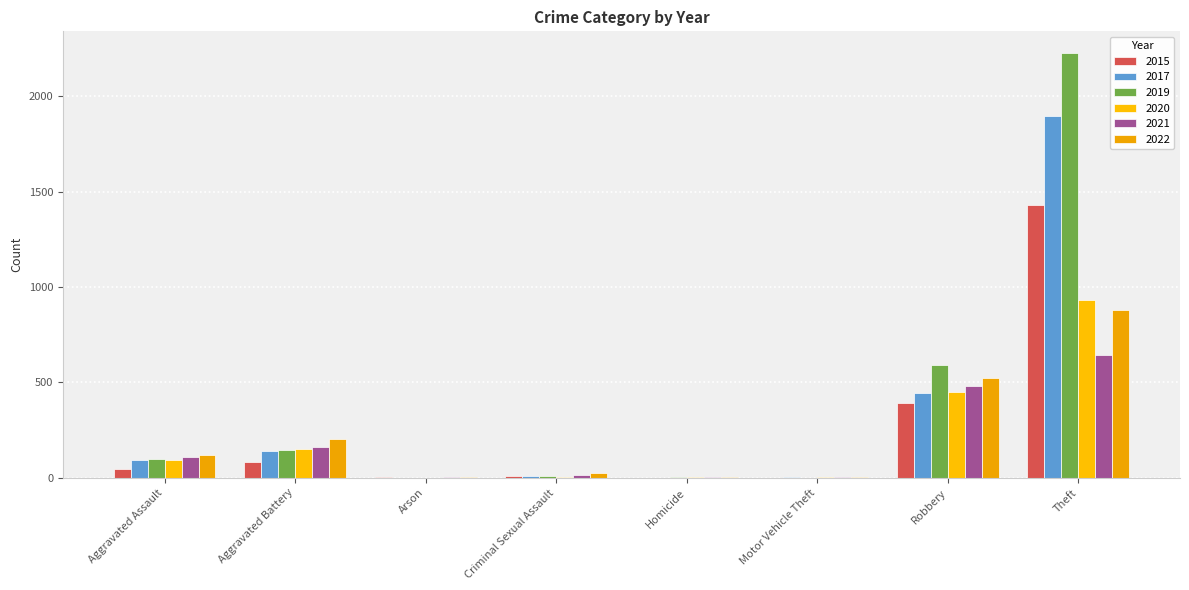

Between Arson and Theft, which series saw the biggest shift?

2019